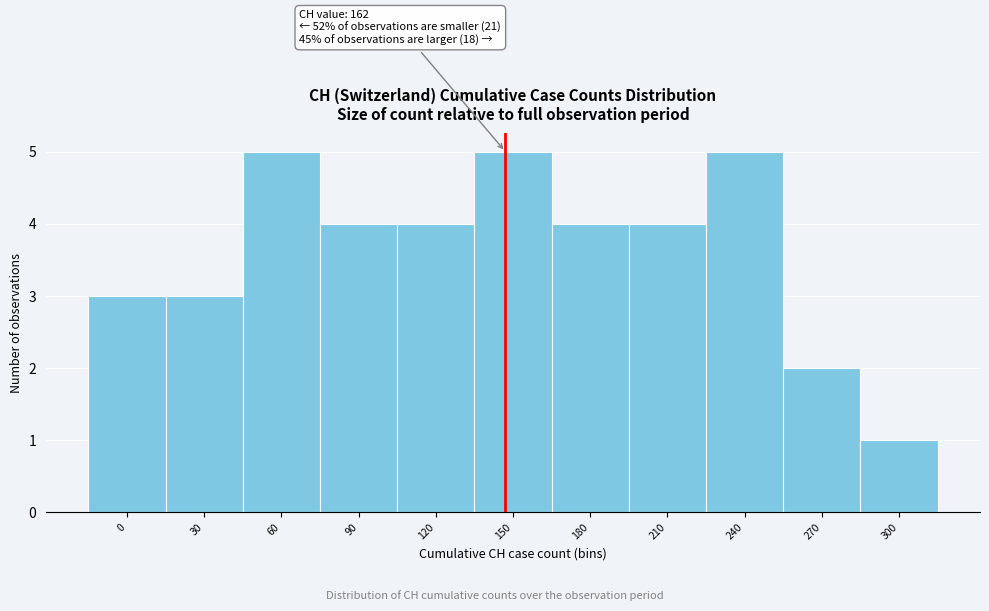

Reading left to right, transcribe all the data shown in this chart.

0=3	30=3	60=5	90=4	120=4	150=5	180=4	210=4	240=5	270=2	300=1